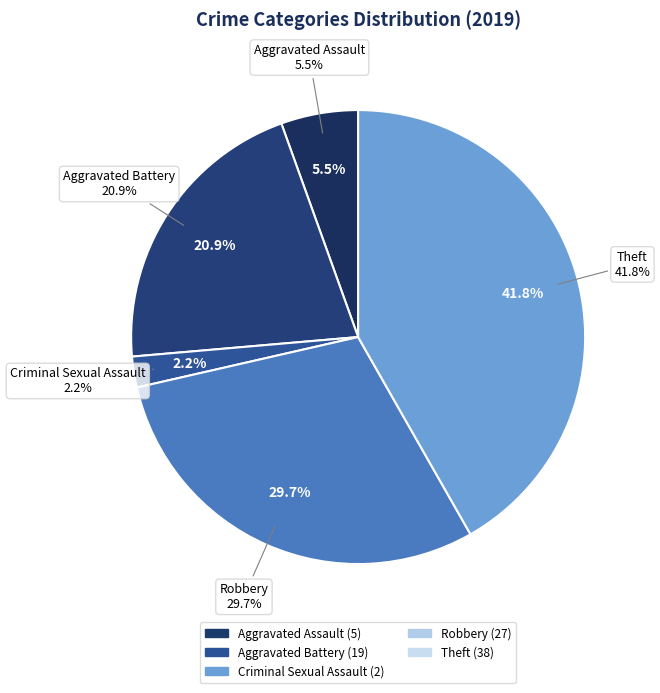

Does any single category account for the majority?

No